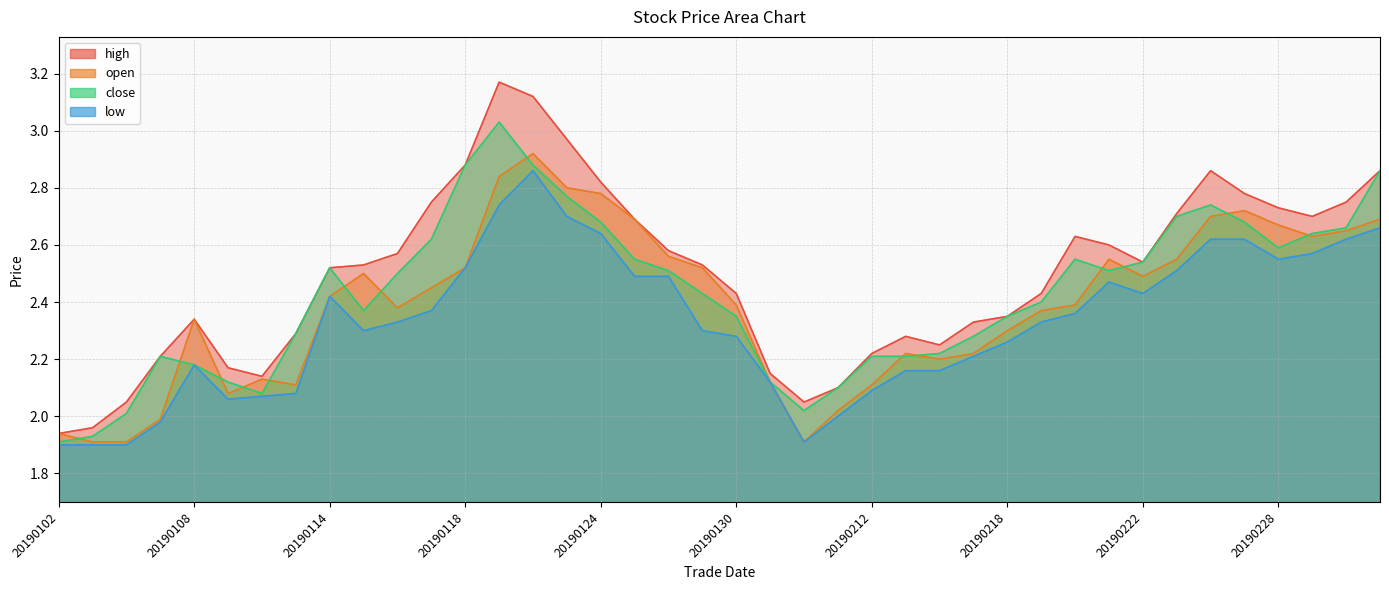

Is the value of close at 20190124 greater than the value of low at 20190301?

Yes